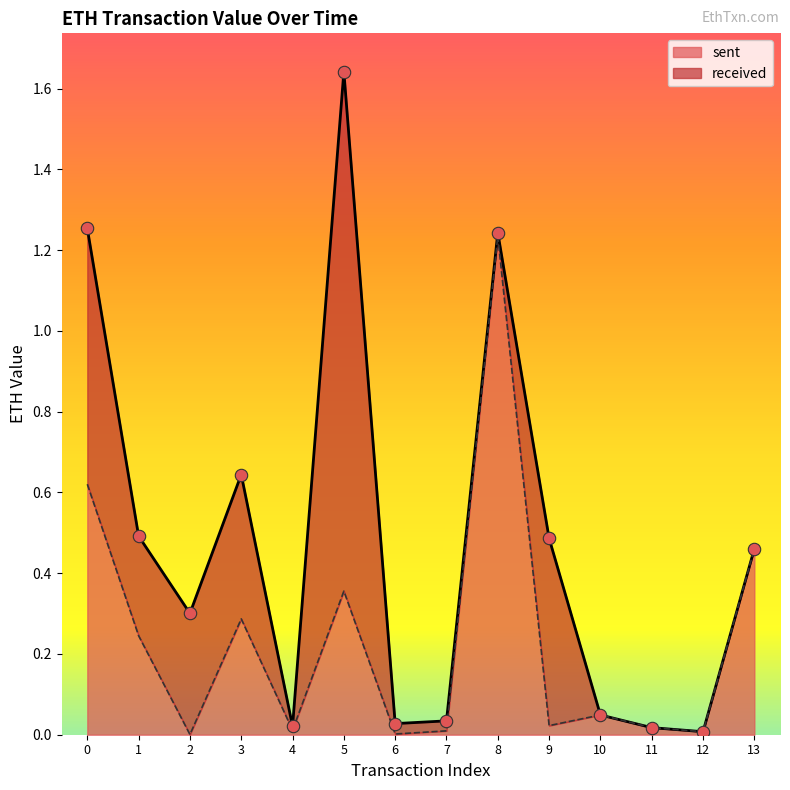

What is the change in value from 2 to 5?

+0.4